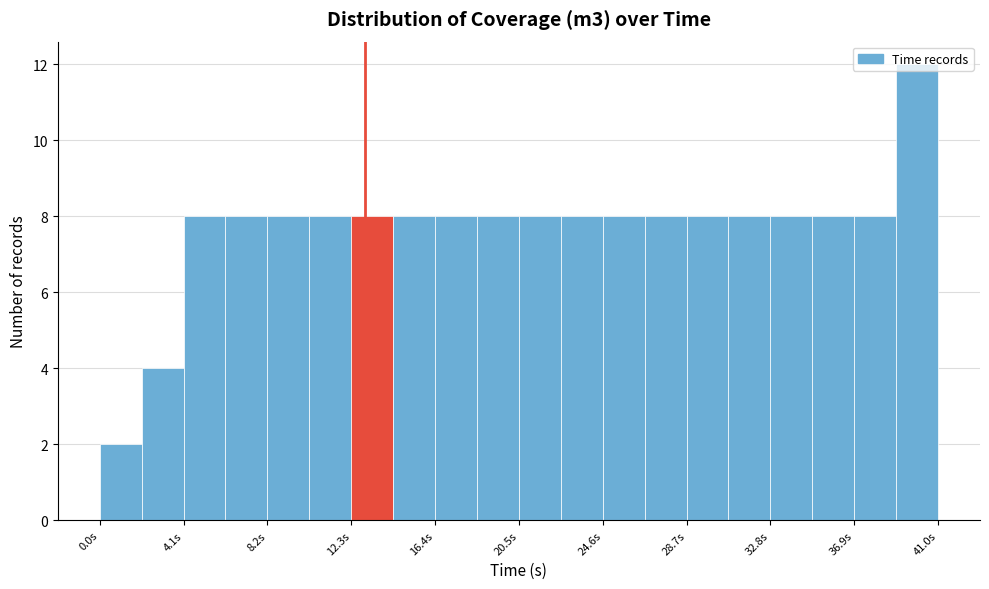

Reading left to right, list every bar in this chart as the range it spans on the x-axis followed by its height. Neither the bar edges nor the heights are printed on the chart, so give them approximately, as read against the axes.

0.0 to 2.0: 2
2.0 to 4.0: 4
4.0 to 6.0: 8
6.0 to 8.0: 8
8.0 to 10.0: 8
10.0 to 12.5: 8
12.5 to 14.5: 8
14.5 to 16.5: 8
16.5 to 18.5: 8
18.5 to 20.5: 8
20.5 to 22.5: 8
22.5 to 24.5: 8
24.5 to 26.5: 8
26.5 to 28.5: 8
28.5 to 30.5: 8
30.5 to 33.0: 8
33.0 to 35.0: 8
35.0 to 37.0: 8
37.0 to 39.0: 8
39.0 to 41.0: 12